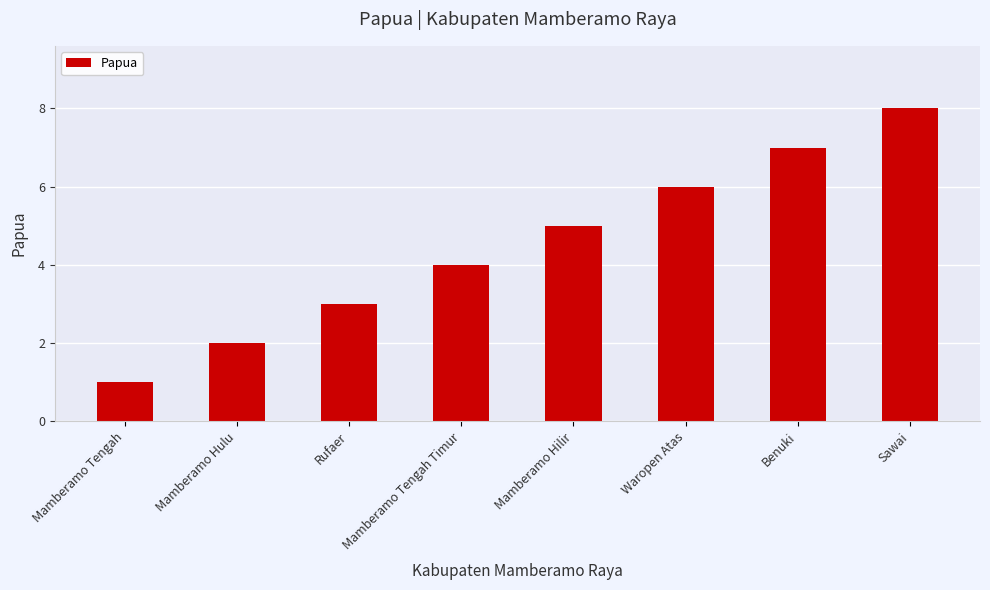

List the labels in order of value, largest first.

Sawai, Benuki, Waropen Atas, Mamberamo Hilir, Mamberamo Tengah Timur, Rufaer, Mamberamo Hulu, Mamberamo Tengah